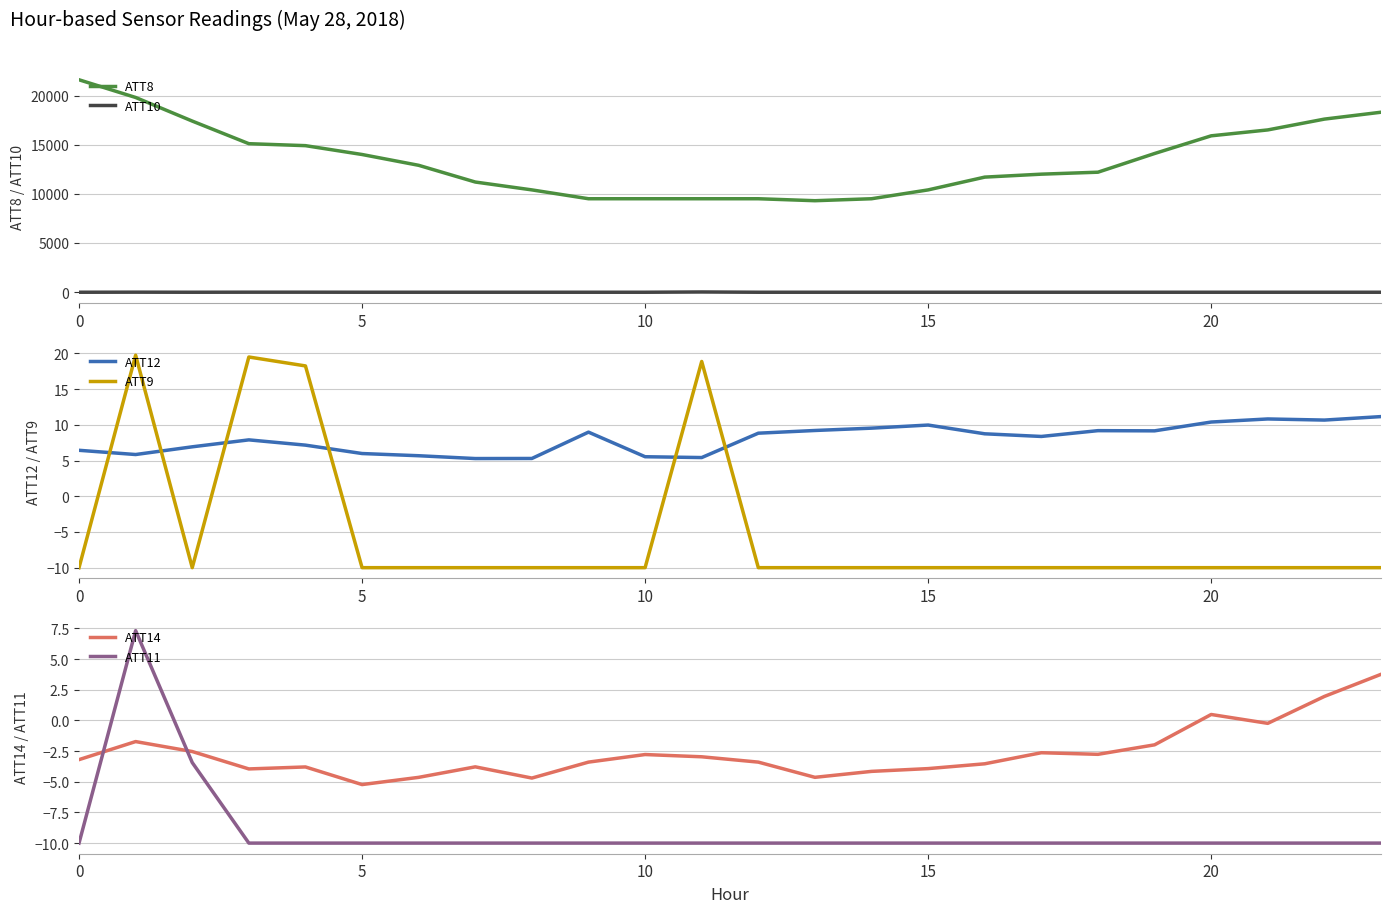

What is the label of the 24th point from the left?

23